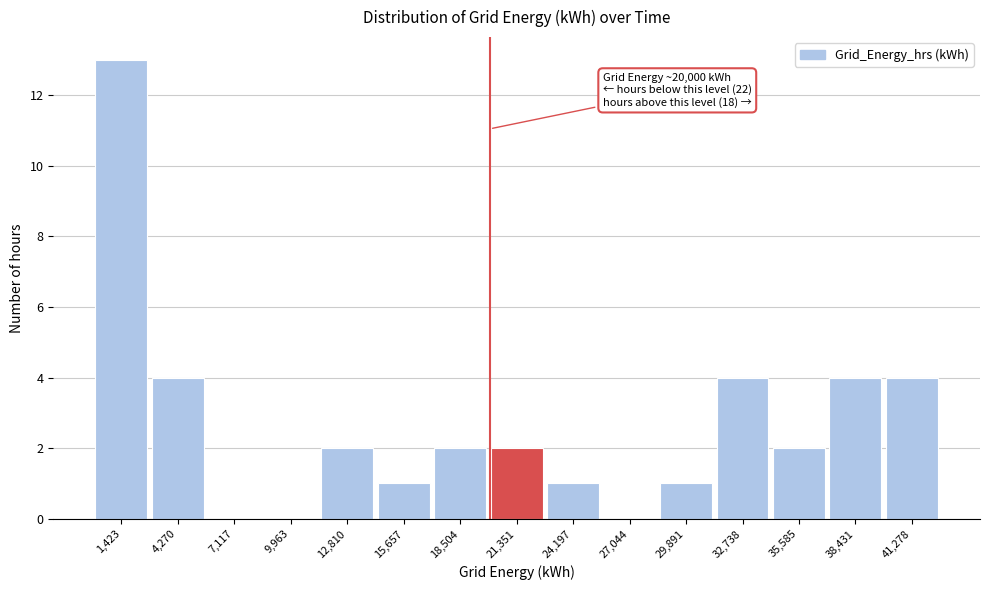

Over which range of the x-axis is the bar tallest?

0 to 3000